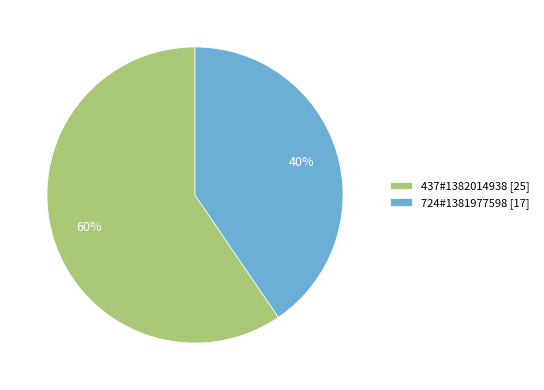

Which slice is the smallest?

724#1381977598